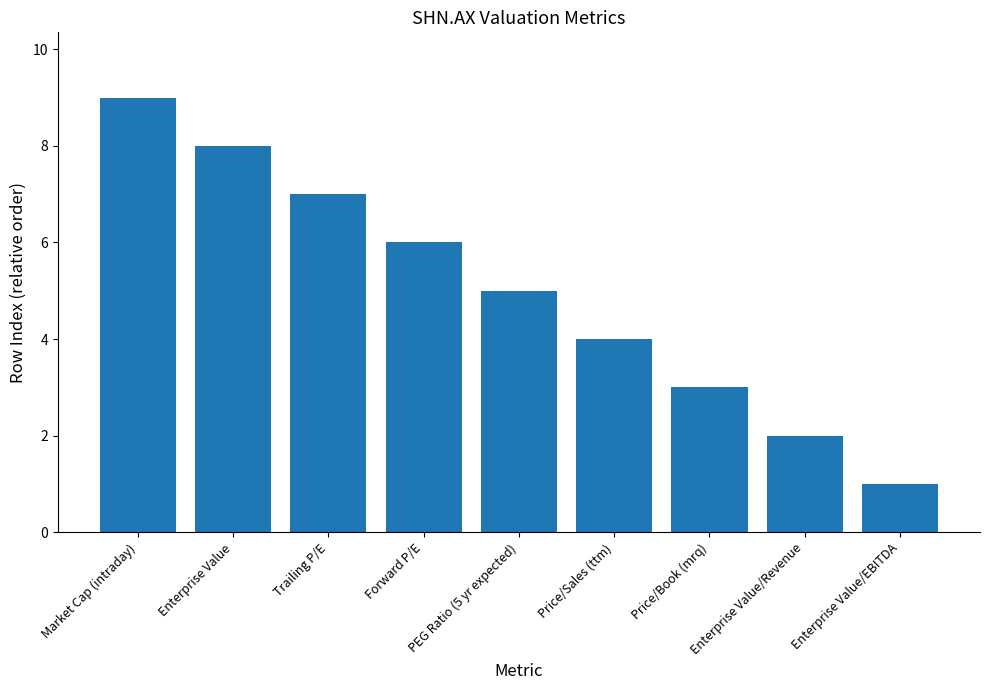

Between Enterprise Value/Revenue and Enterprise Value, which is larger?

Enterprise Value